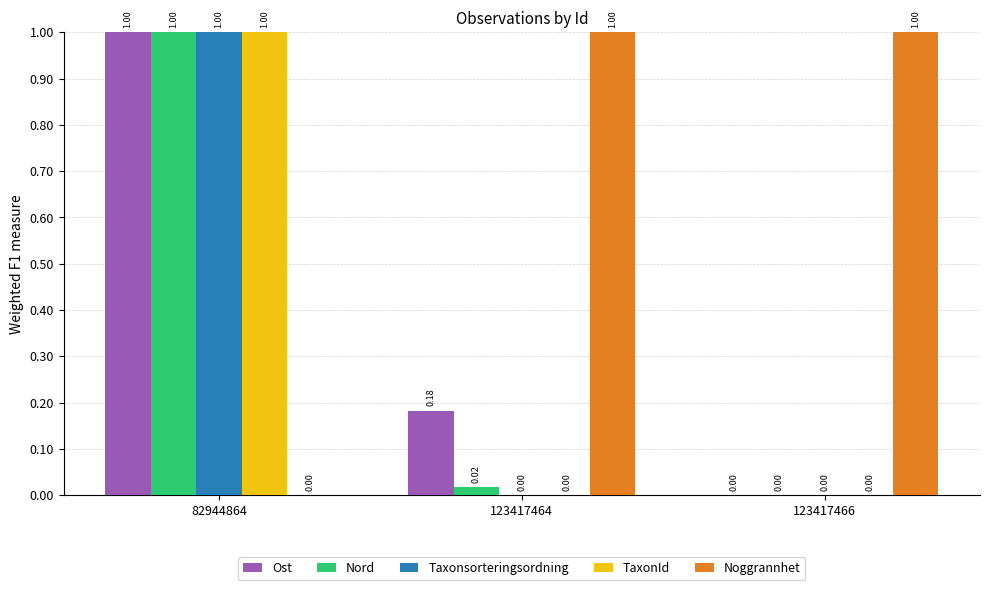

What is the sum of all Taxonsorteringsordning values?

1.0